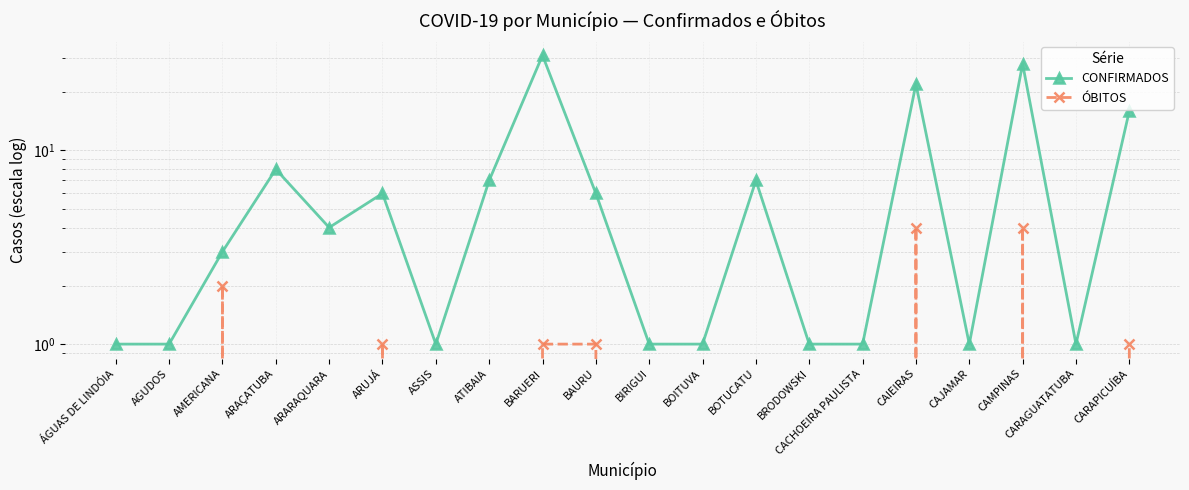

Where does the CONFIRMADOS series first go above 4?

ARAÇATUBA